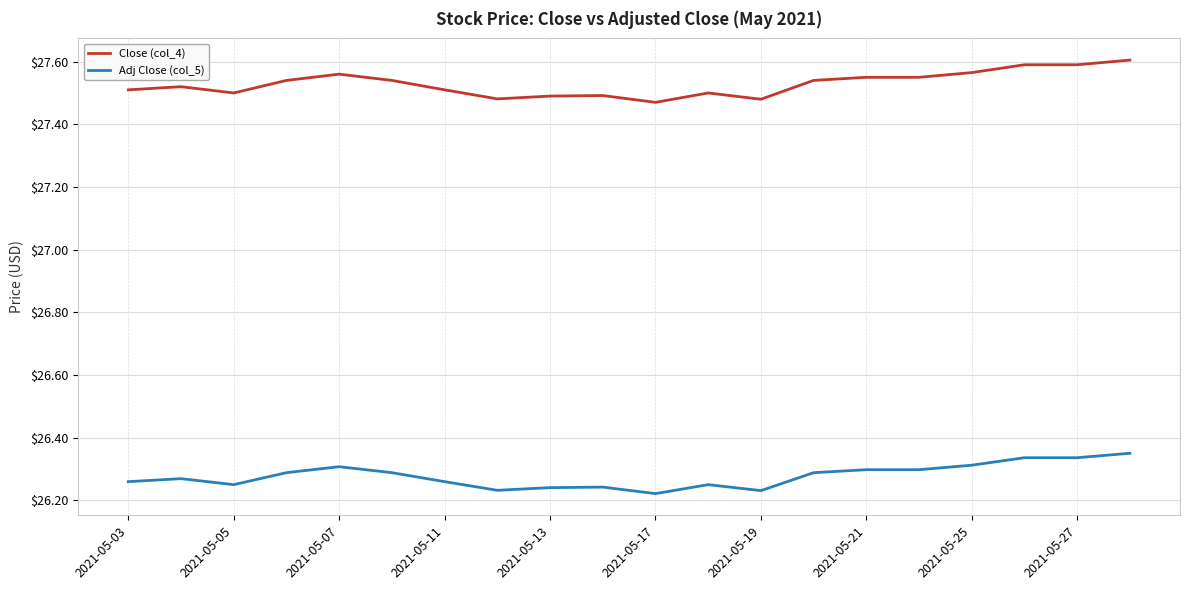

True or false: Close (col_4) and Adj Close (col_5) intersect in this chart.

False